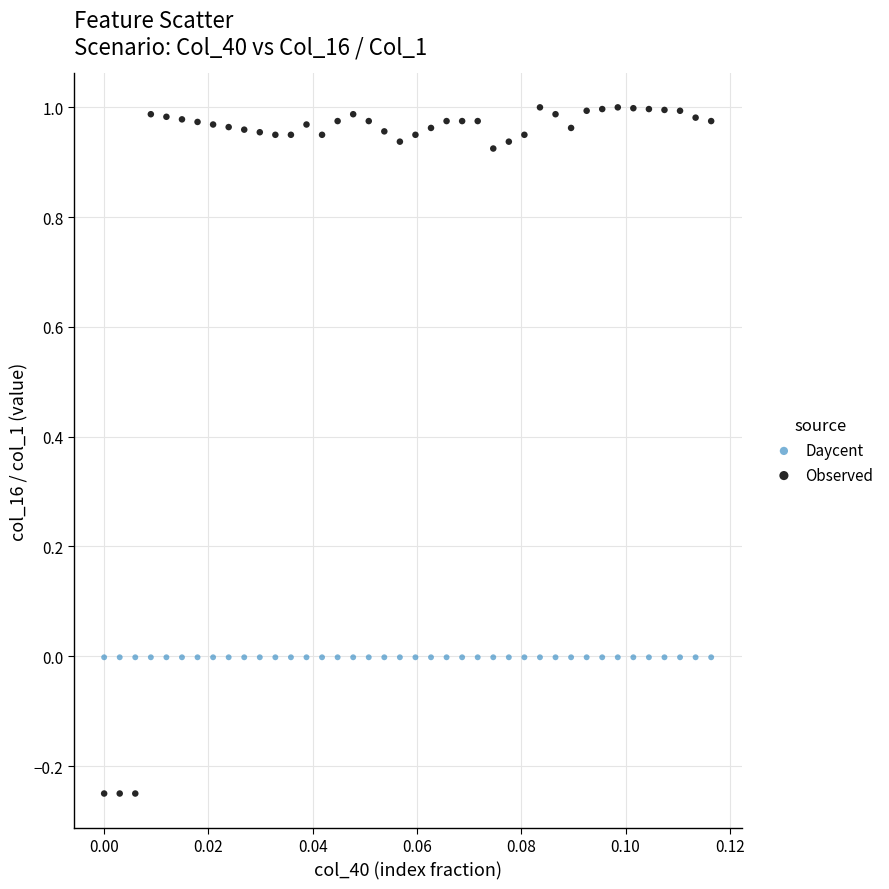

Which series contains the lowest Y value?

Observed